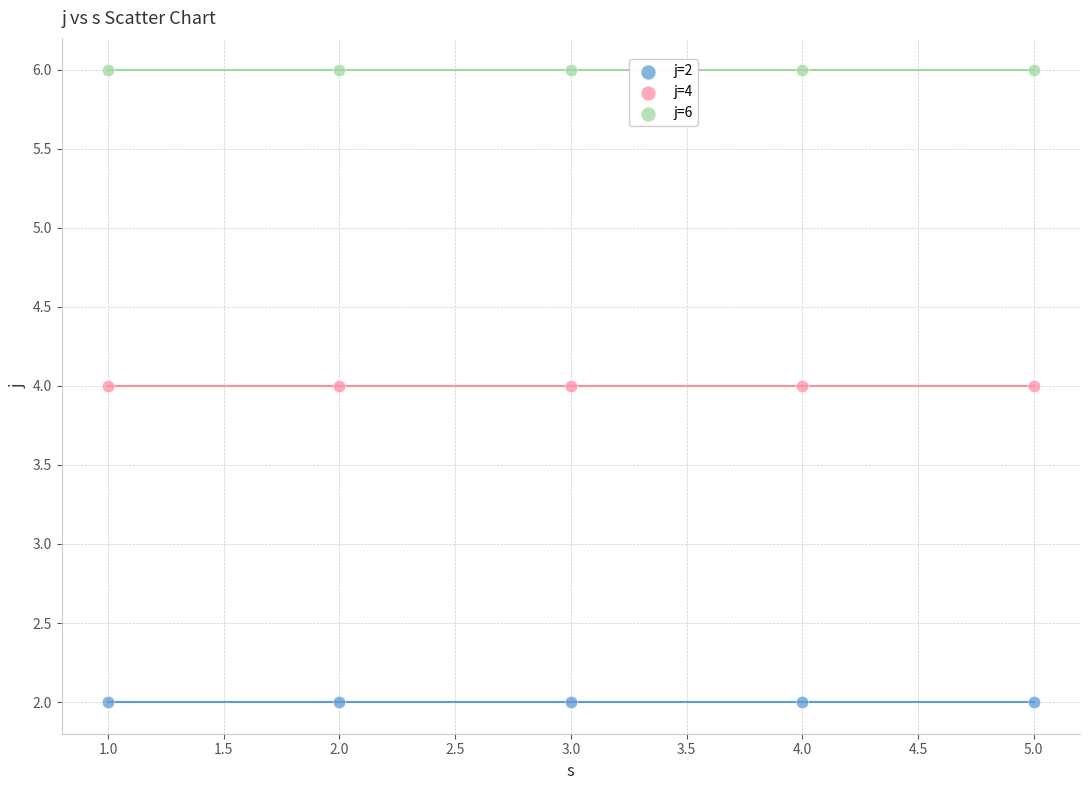

Which series contains the highest Y value?

j=6